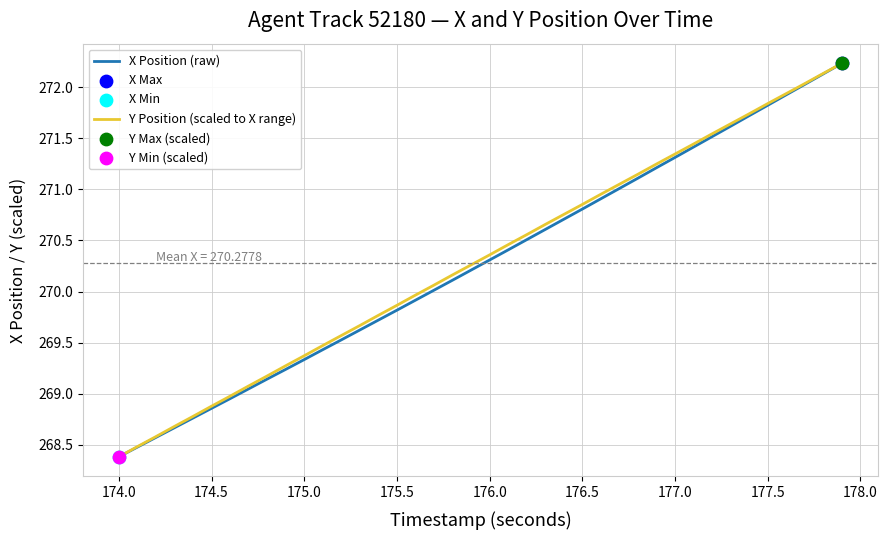

What is the minimum value for Y Position (scaled to X range)?

268.4